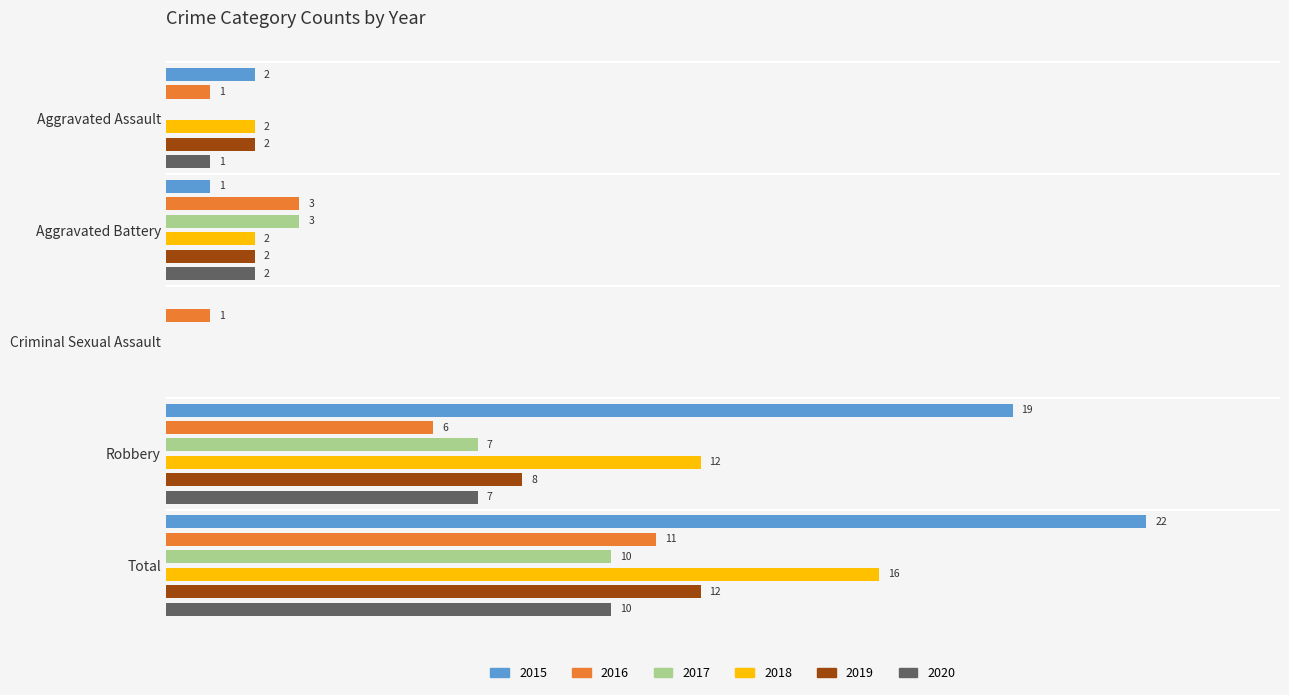

At which label is 2016 closest to 6?

Robbery